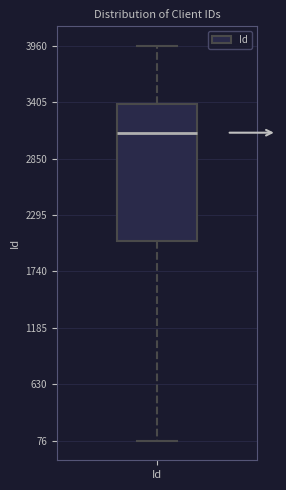

Read this box plot against the y-axis: the position of the median line, the range covered by the box, and the ends of both whiskers. The values are not printed on the chart, so give them approximately, as read against the axis.

median 3100, box 2000 to 3400, whiskers 100 to 4000